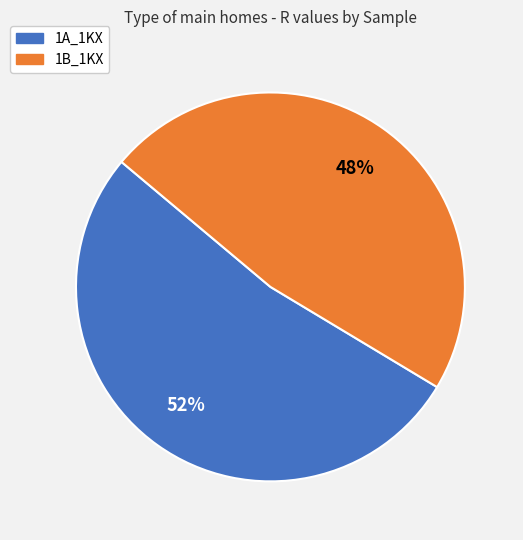

The 1B_1KX slice represents 62% of the pie. True or false?

False